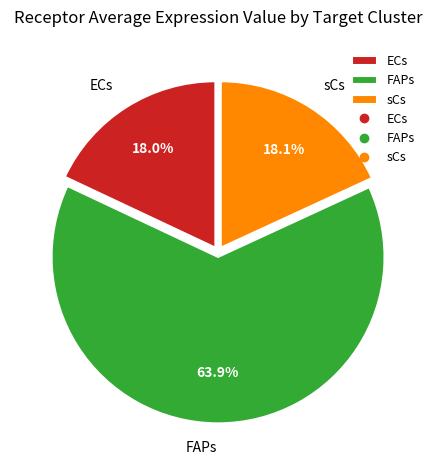

What is the largest slice in the pie chart?

FAPs